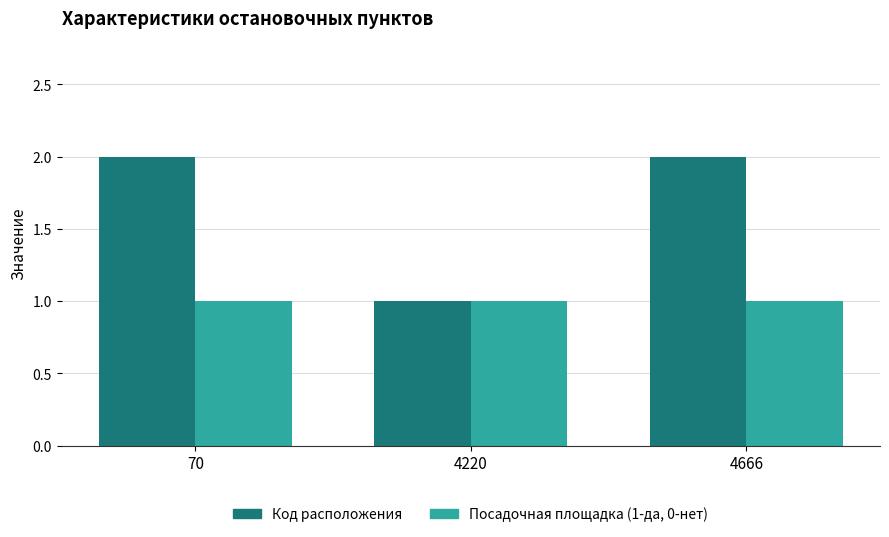

What is the total value across all series at 4220?

2